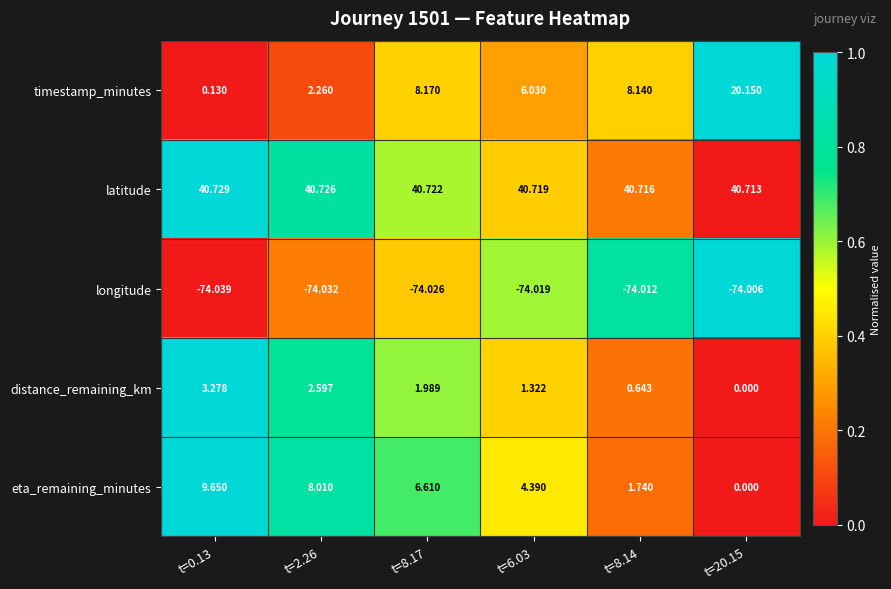

At t=2.26, list the series in order from largest to smallest.

latitude, eta_remaining_minutes, distance_remaining_km, timestamp_minutes, longitude